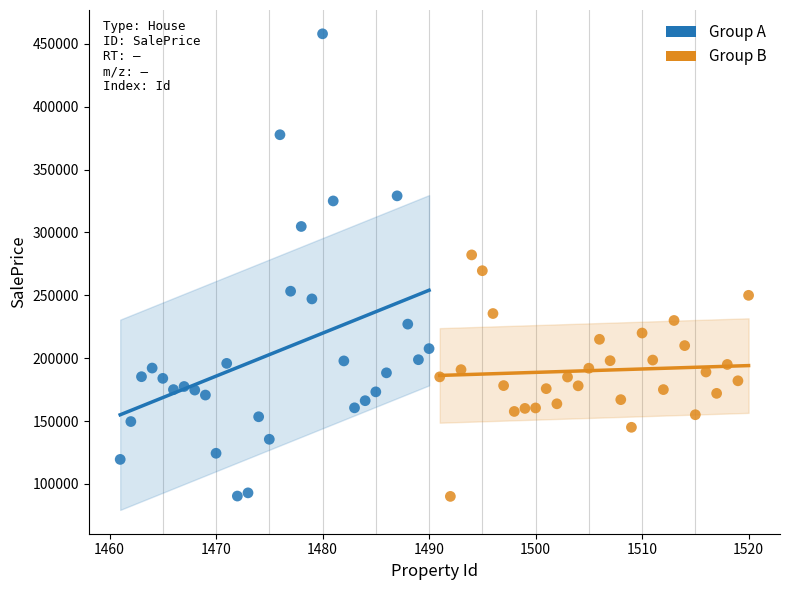

Which series reaches the maximum Y coordinate?

Group A